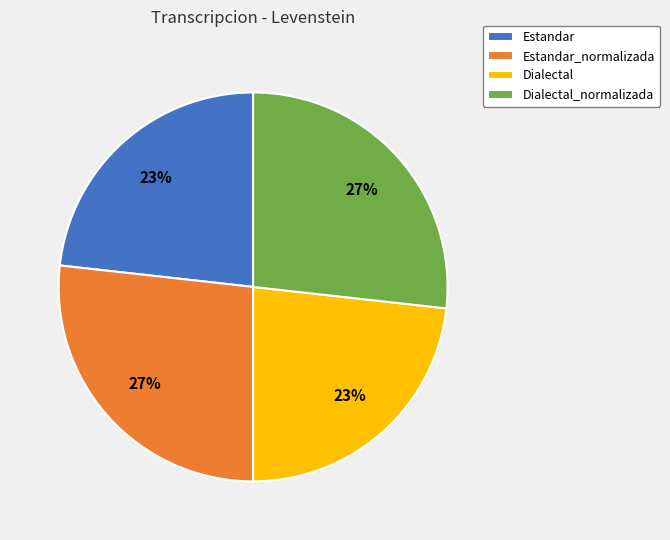

To the nearest percent, what percentage of the pie is Dialectal?

23%